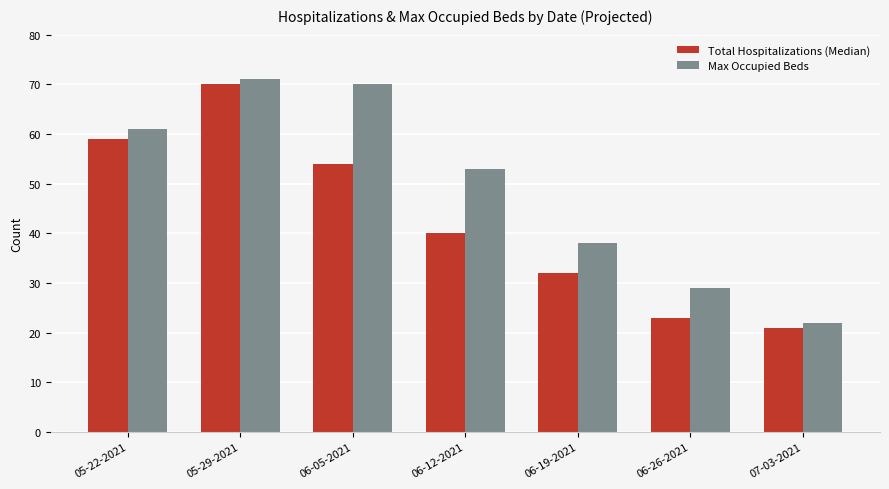

The Max Occupied Beds series shows 61 at 05-22-2021. True or false?

True